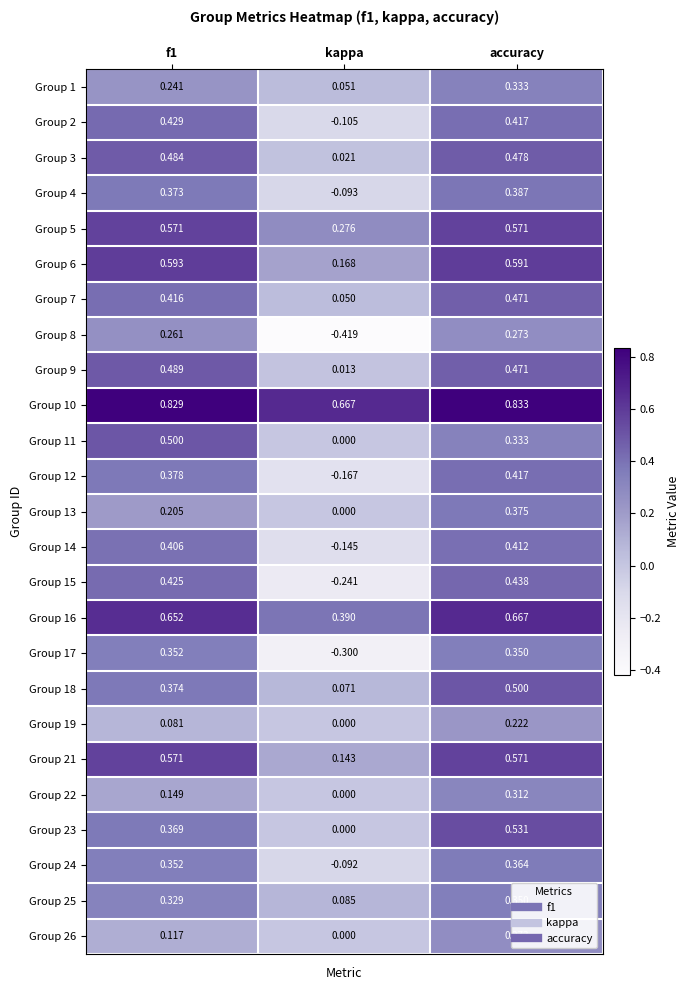

Which category has the lowest value across all series?

kappa